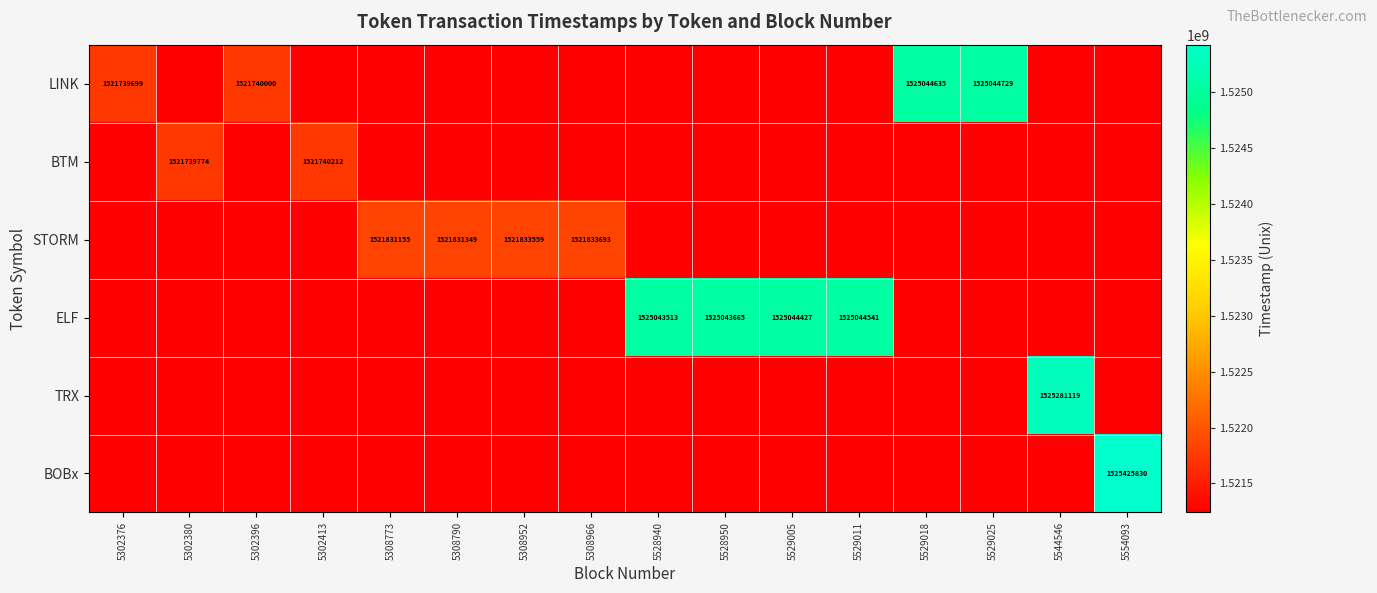

At how many categories does at least one series exceed 1523963944?

8